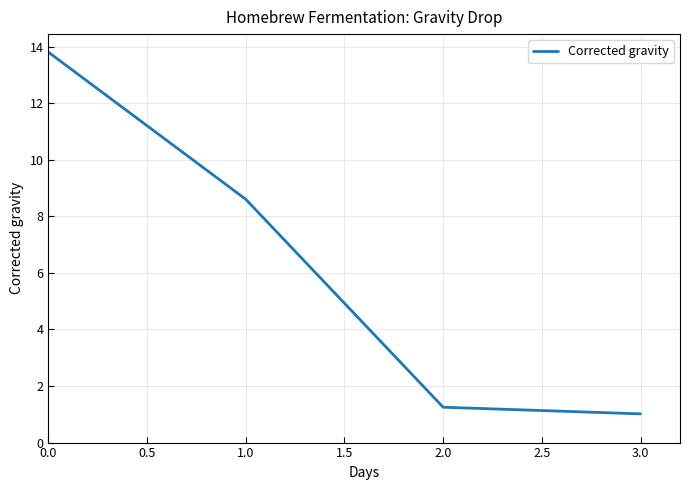

What is the sum of all values?

24.7